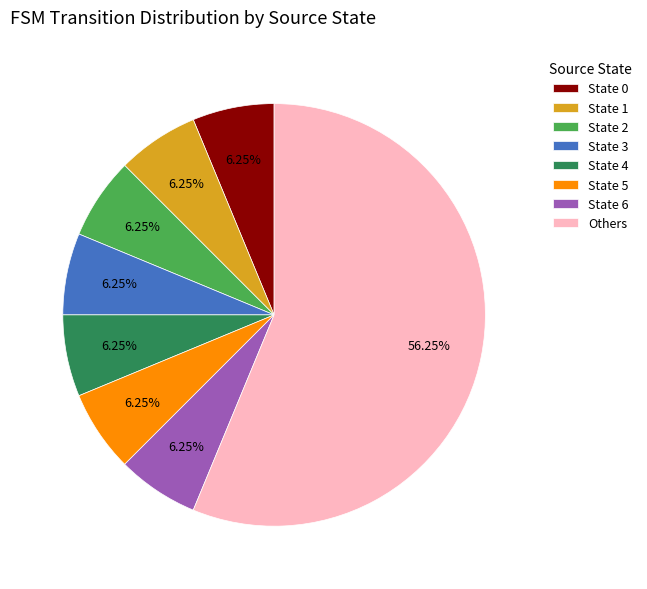

Is there a majority slice in this chart?

Yes